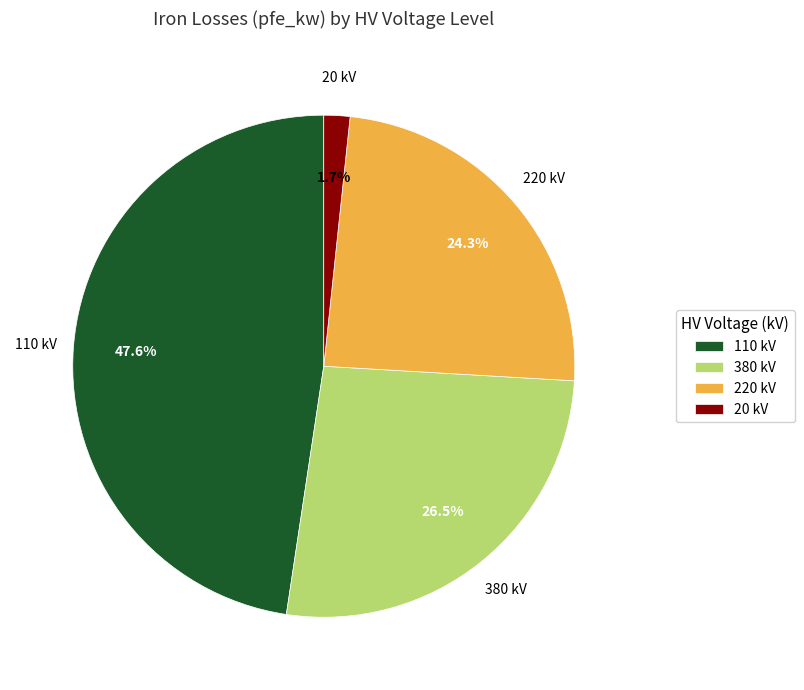

How many slices are in this pie chart?

4